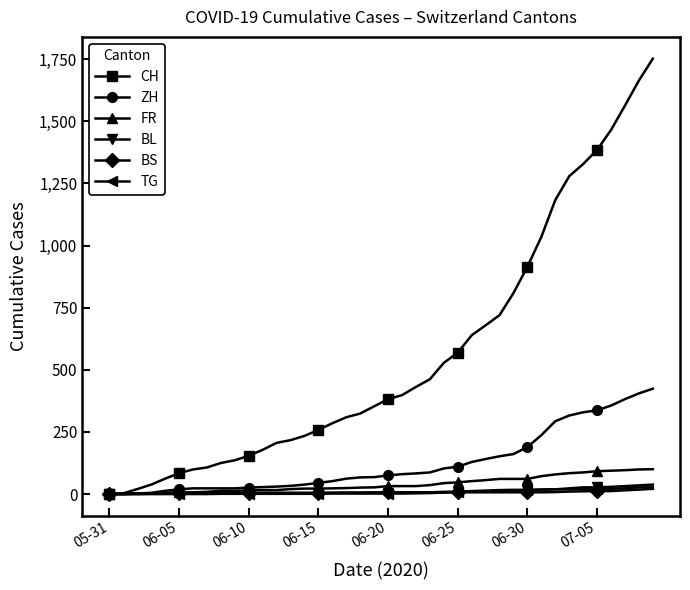

What is the greatest value displayed?

1752